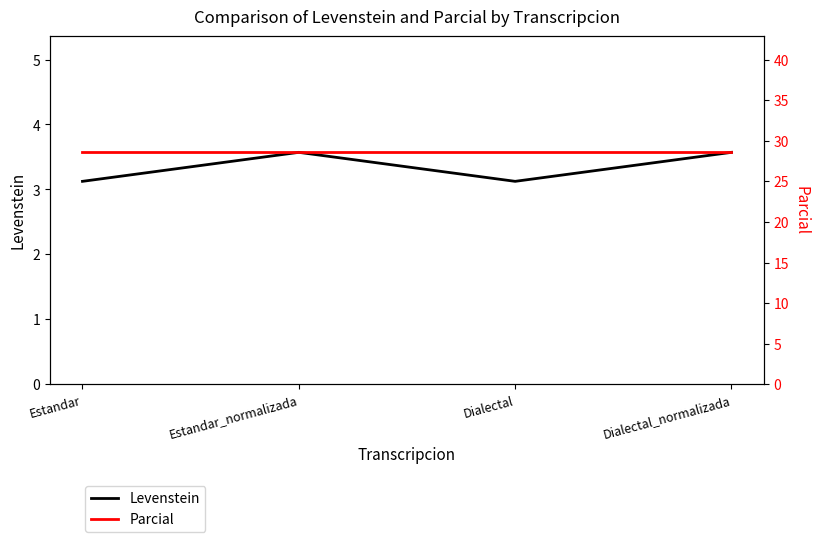

Is the value of Levenstein at Estandar greater than the value of Parcial at Estandar?

No